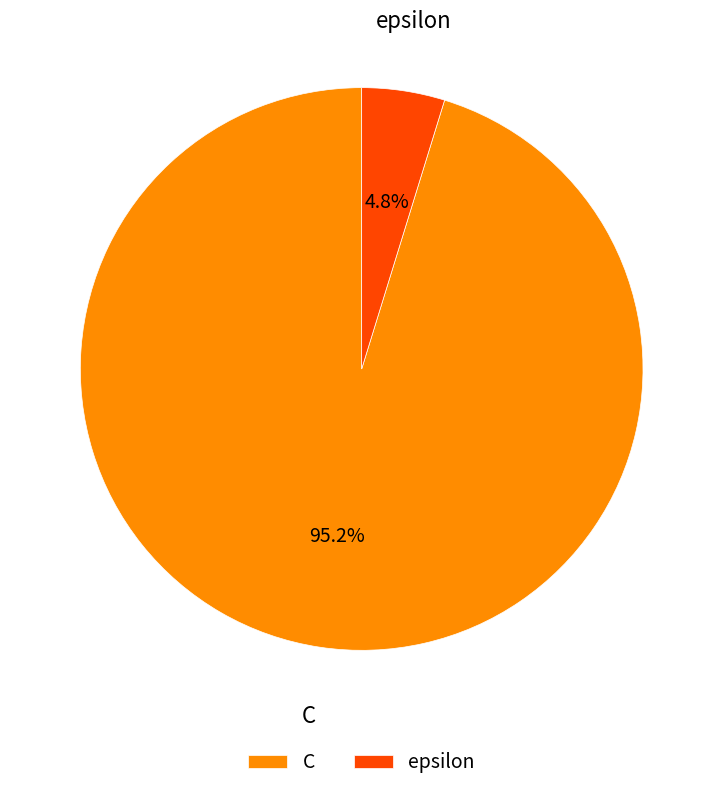

To the nearest percent, what is the difference between the largest and smallest slice percentages?

90%